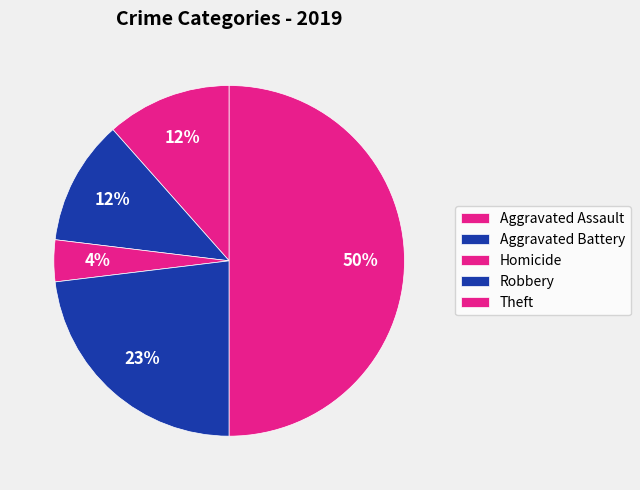

Count the number of slices in the pie.

5